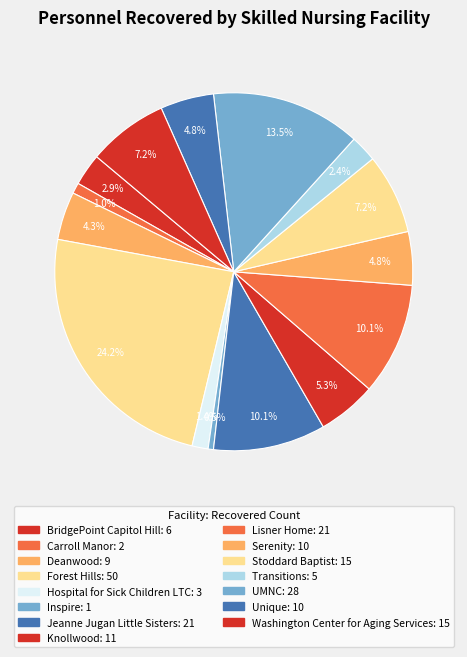

How many segments does this pie chart have?

15